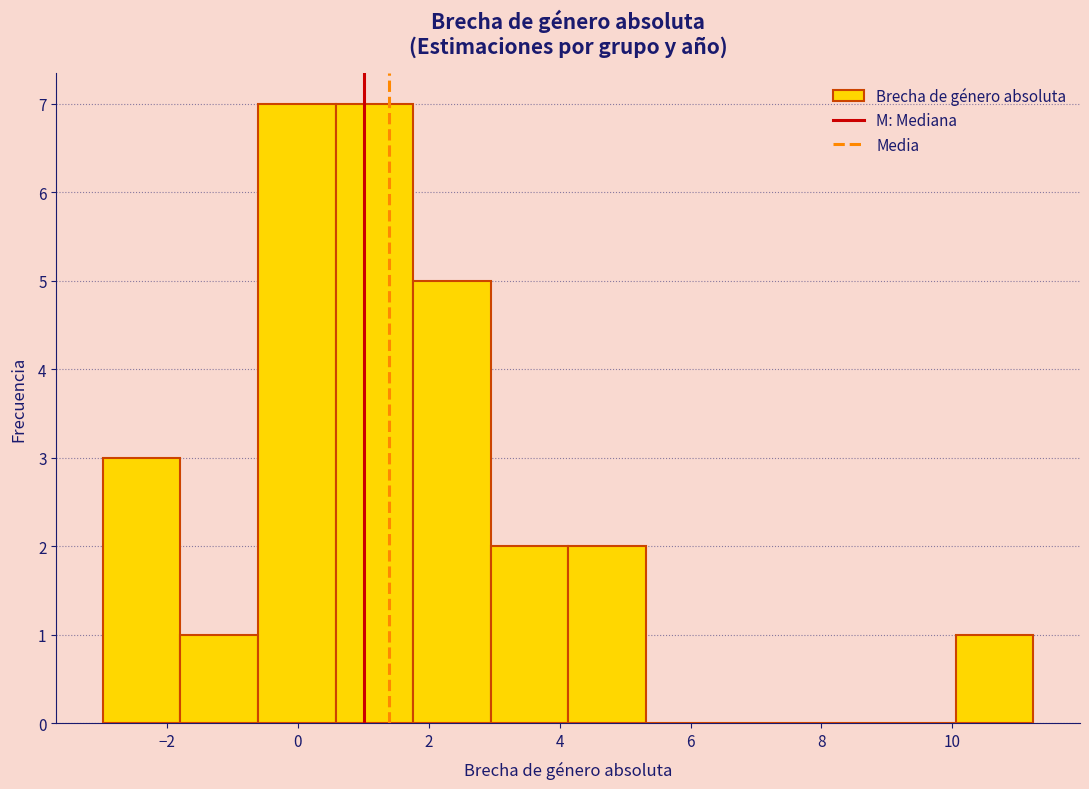

Reading left to right, list every bar in this chart as the range it spans on the x-axis followed by its height. Neither the bar edges nor the heights are printed on the chart, so give them approximately, as read against the axes.

-3.0 to -1.8: 3
-1.8 to -0.6: 1
-0.6 to 0.6: 7
0.6 to 1.8: 7
1.8 to 3.0: 5
3.0 to 4.2: 2
4.2 to 5.4: 2
5.4 to 6.4: 0
6.4 to 7.6: 0
7.6 to 8.8: 0
8.8 to 10.0: 0
10.0 to 11.2: 1